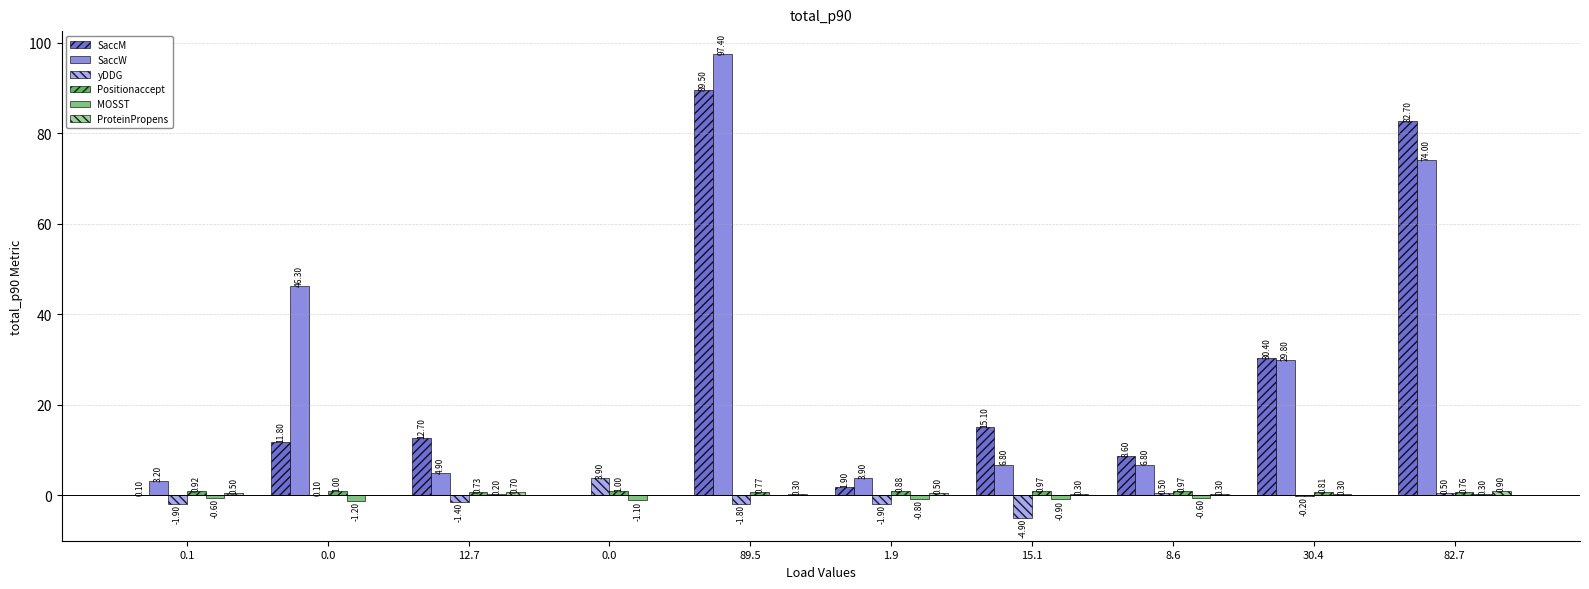

How many Positionaccept values are between 0 and 1?

10